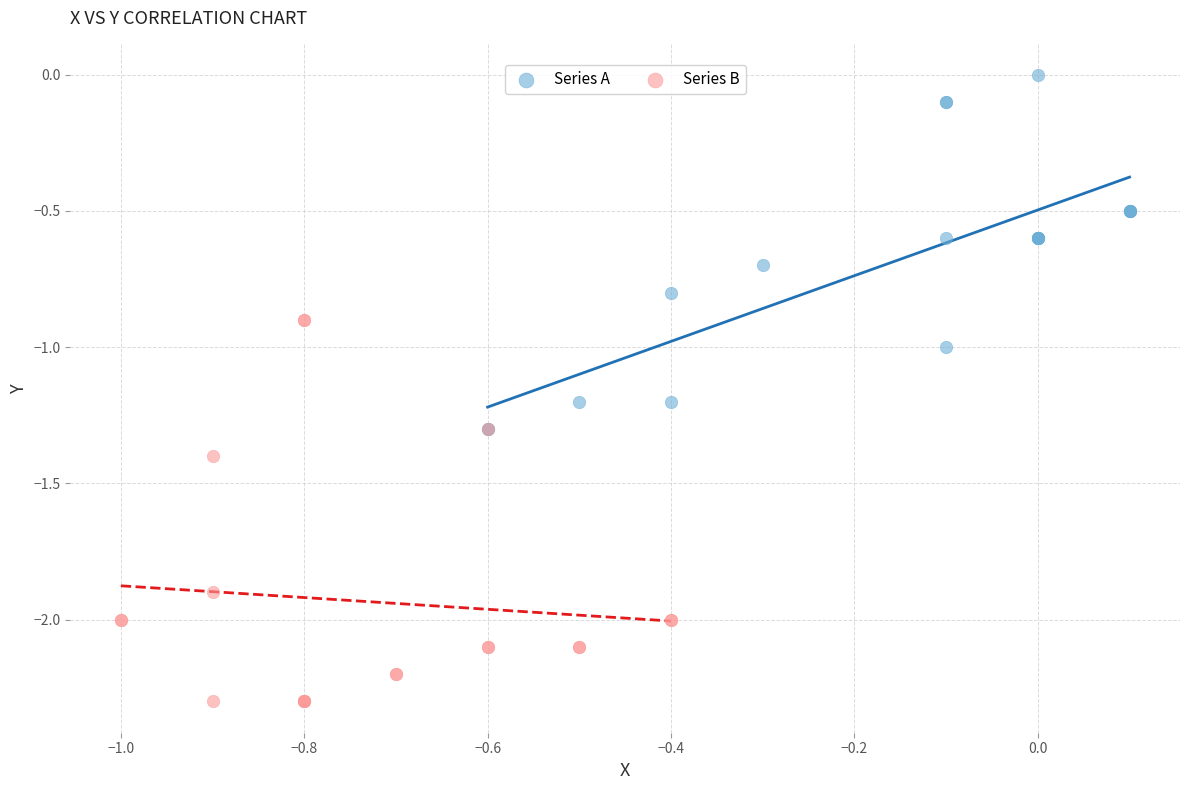

Which series contains the lowest Y value?

Series B